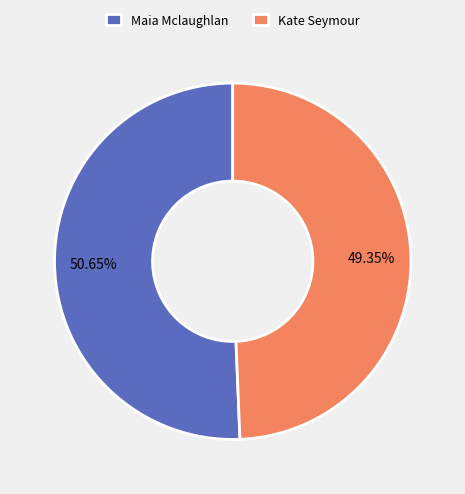

Which slice is the smallest?

Kate Seymour